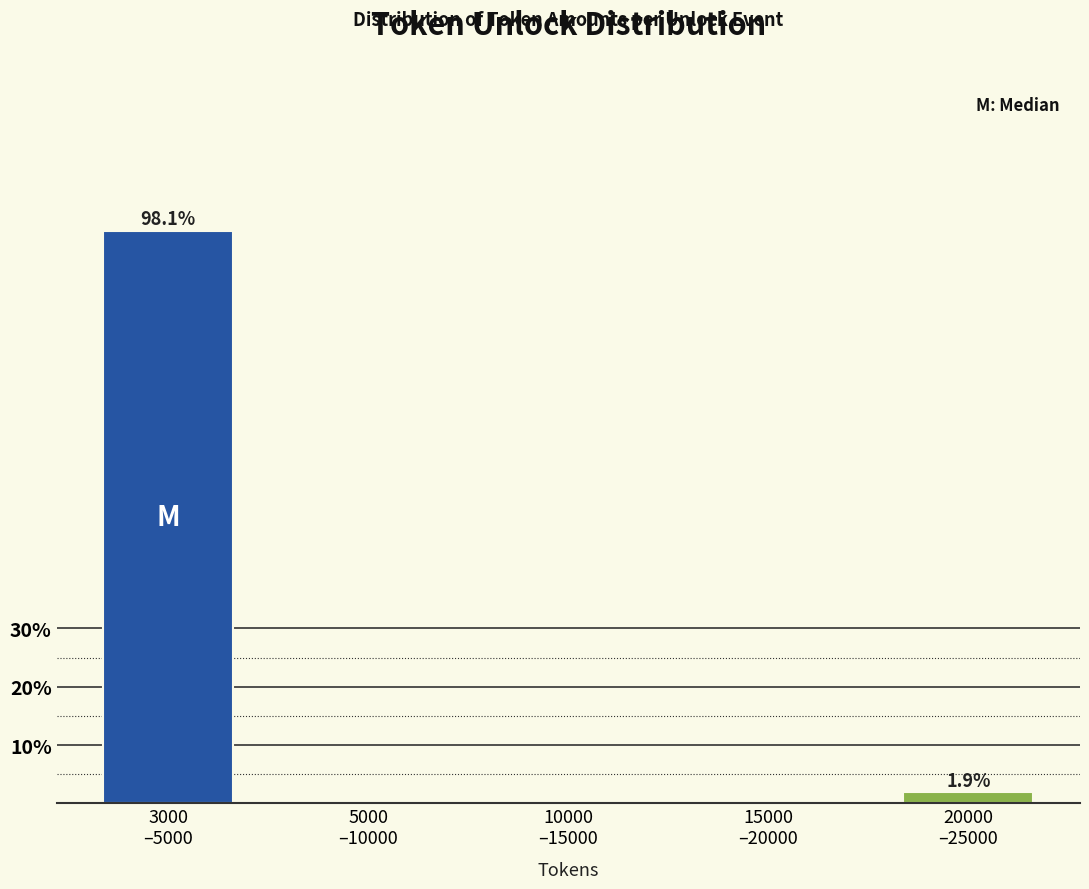

What is the sum of all values?

100.0